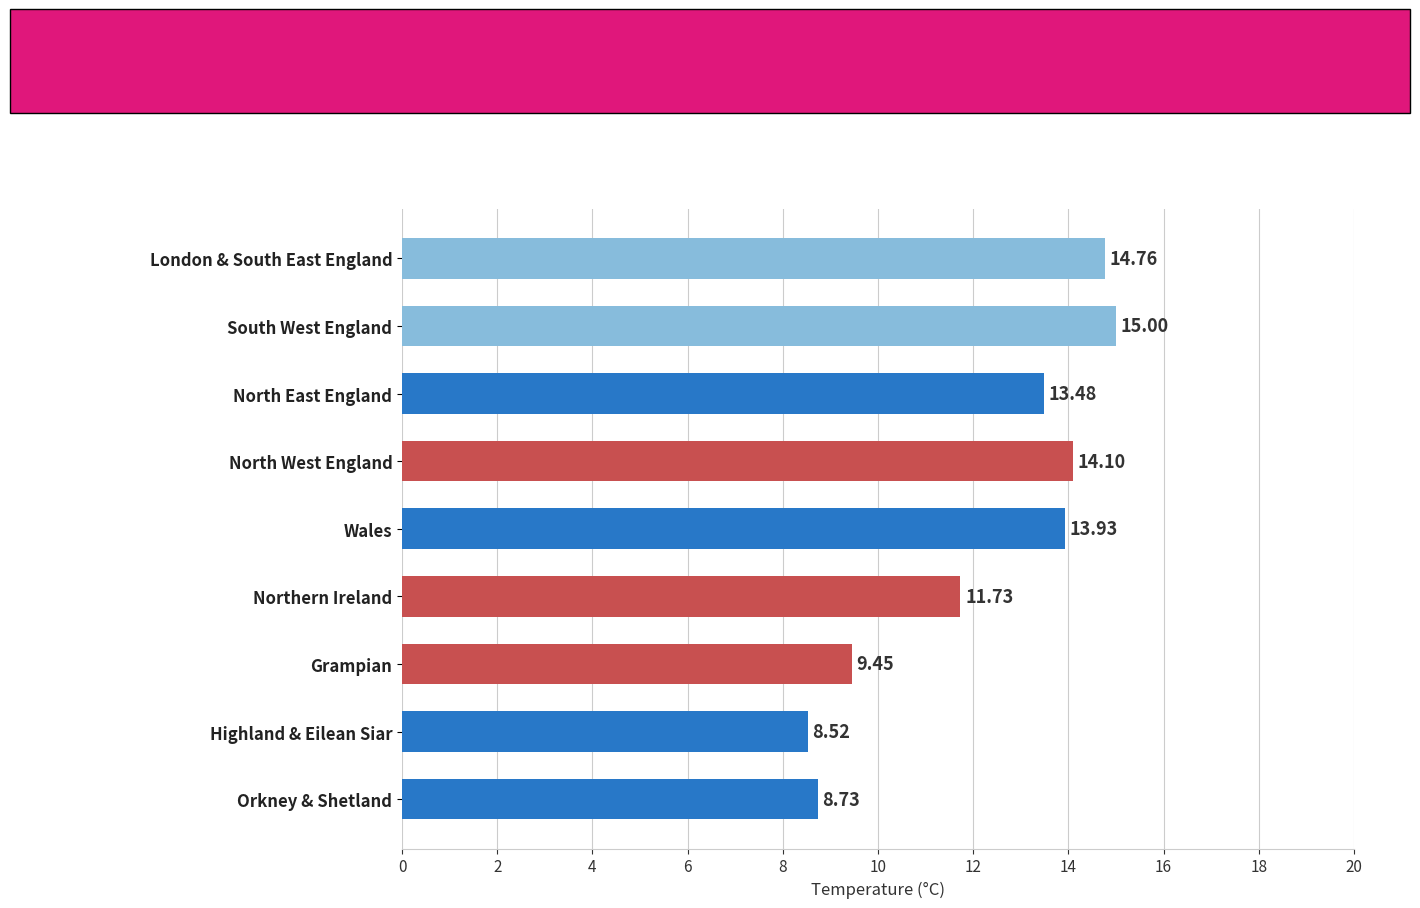

What is the difference between the values at South West England and Wales?

1.1